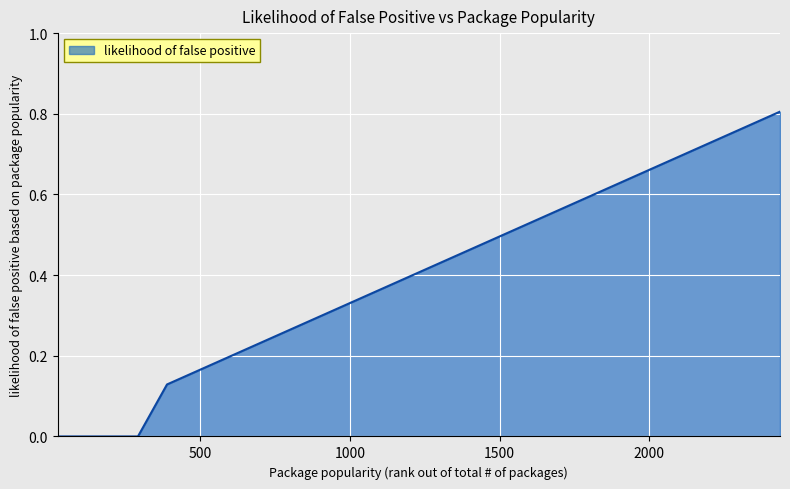

Does the chart display data point markers on the line(s)?

No